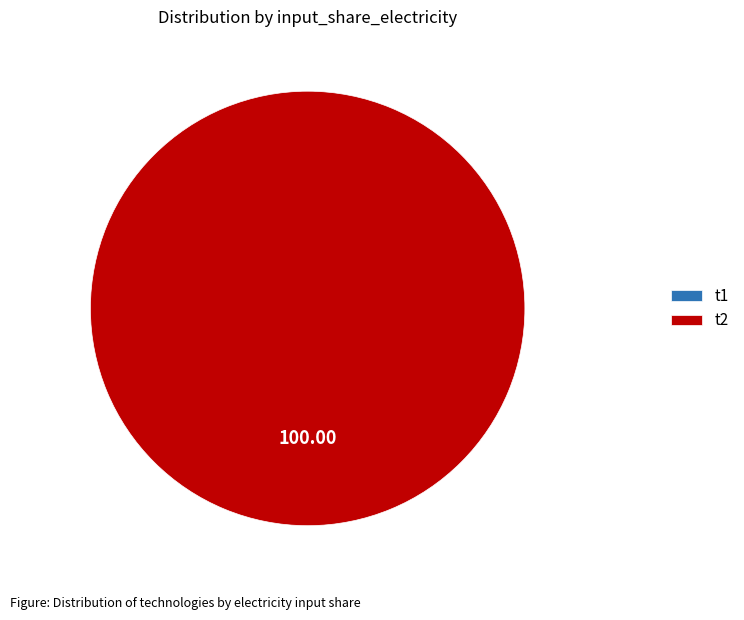

Which category accounts for the majority?

t2